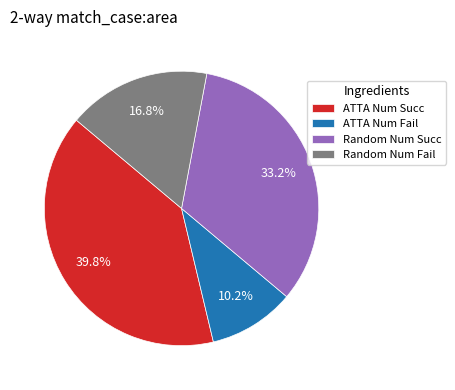

To the nearest percent, what is the difference between the largest and smallest slice percentages?

30%